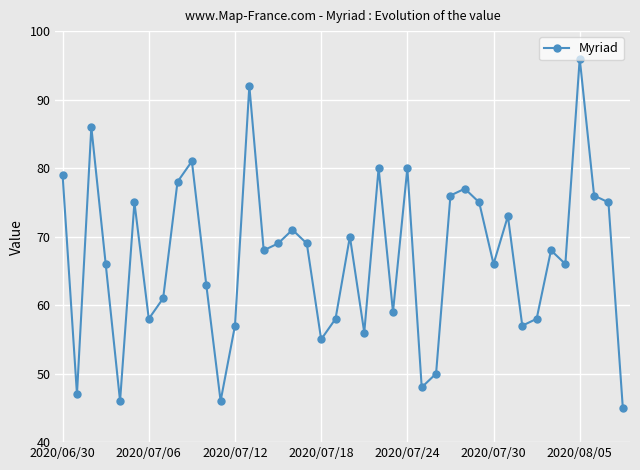

True or false: there are more than 2 points higher than both neighbors.

True